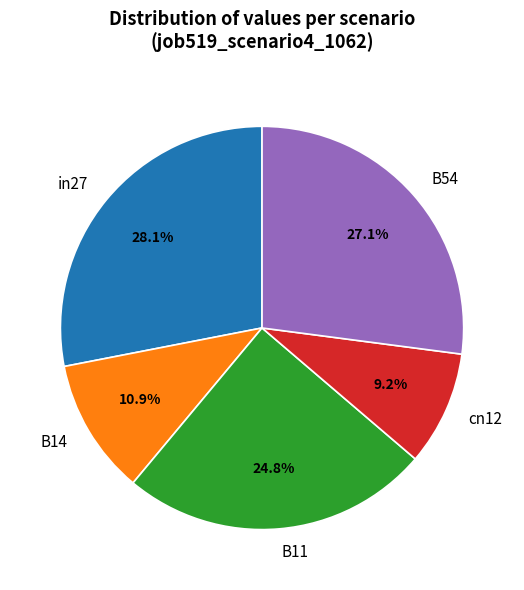

Rank the categories by value from lowest to highest.

cn12, B14, B11, B54, in27